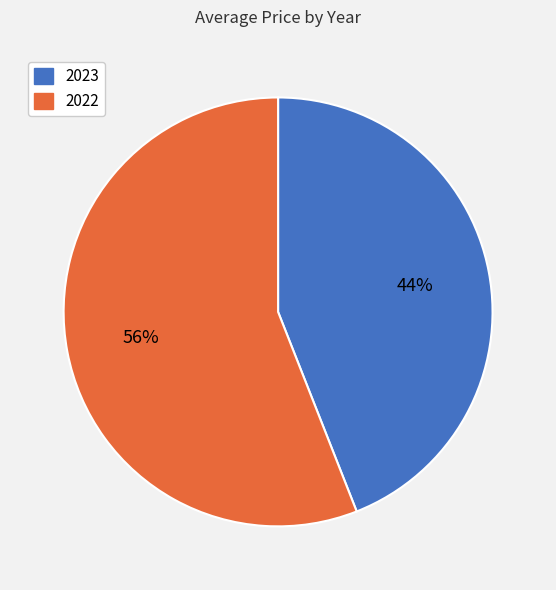

Is it true that 2023 is 44% of the pie?

True